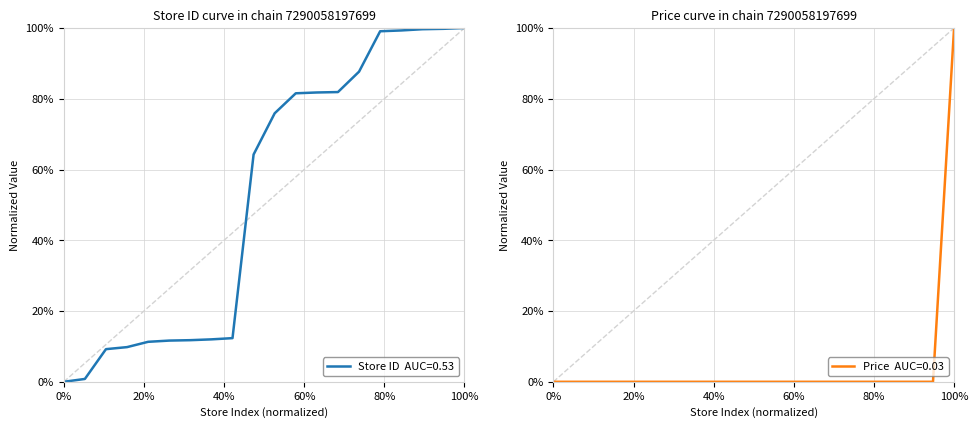

What is the difference between the second highest and second lowest values?

1.0